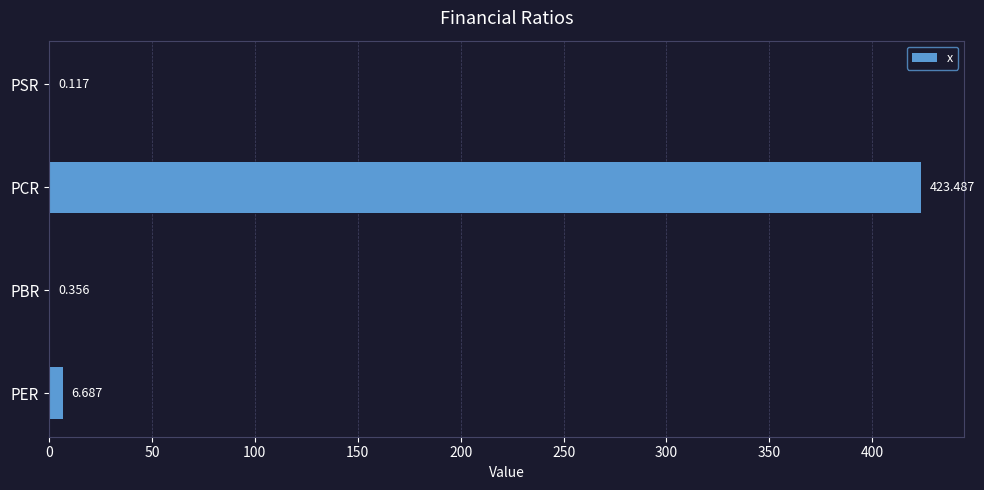

Where is the data nearest to the value 211?

PER